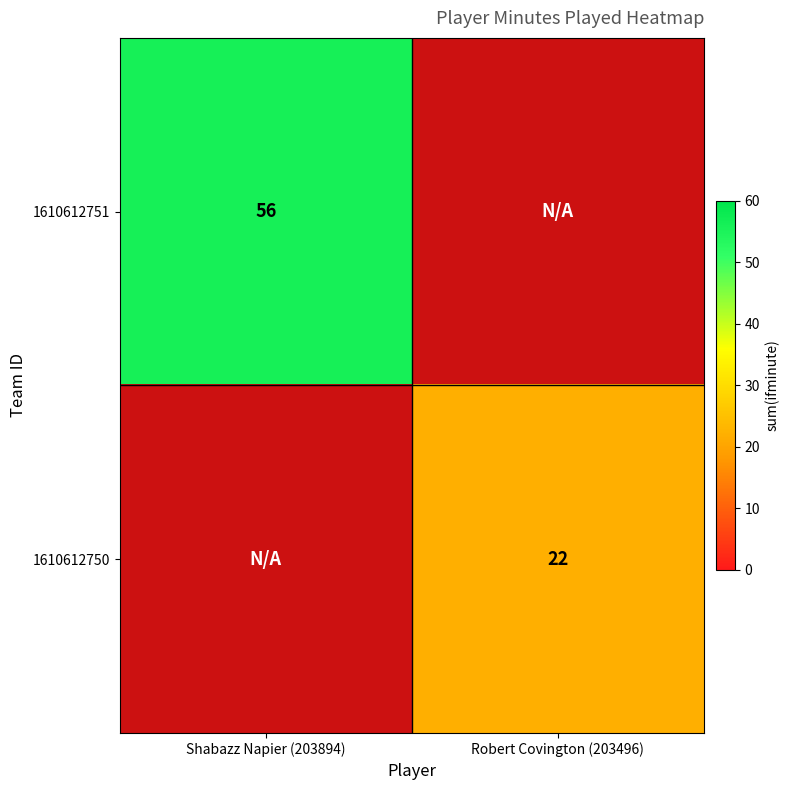

The value of 1610612750 at Robert Covington (203496) is 5. True or false?

False